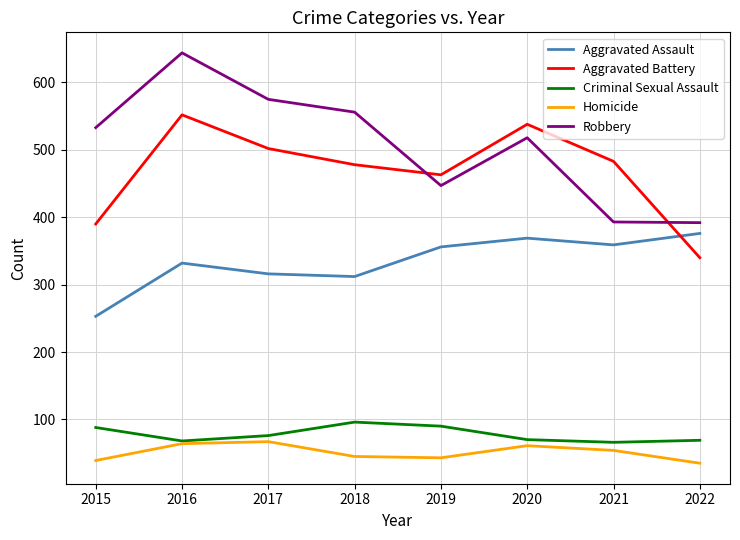

What is the minimum value for Robbery?

392